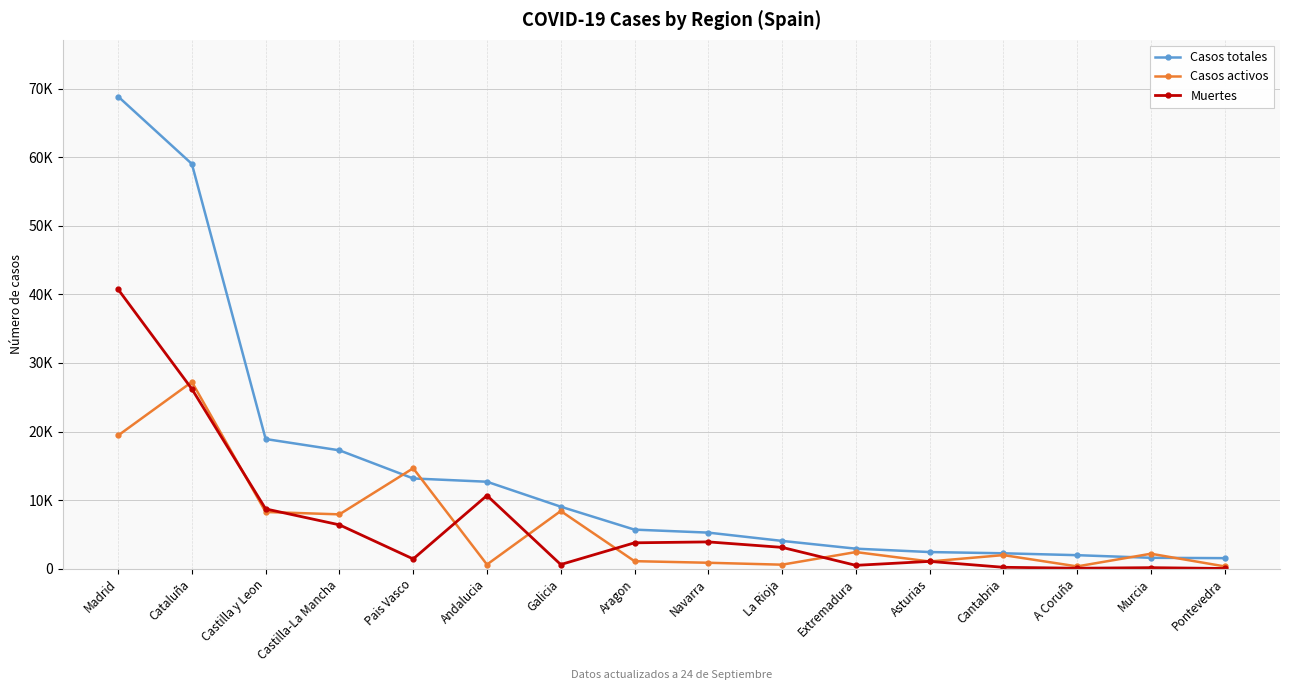

What are all the series names shown in the legend?

Casos totales, Casos activos, Muertes